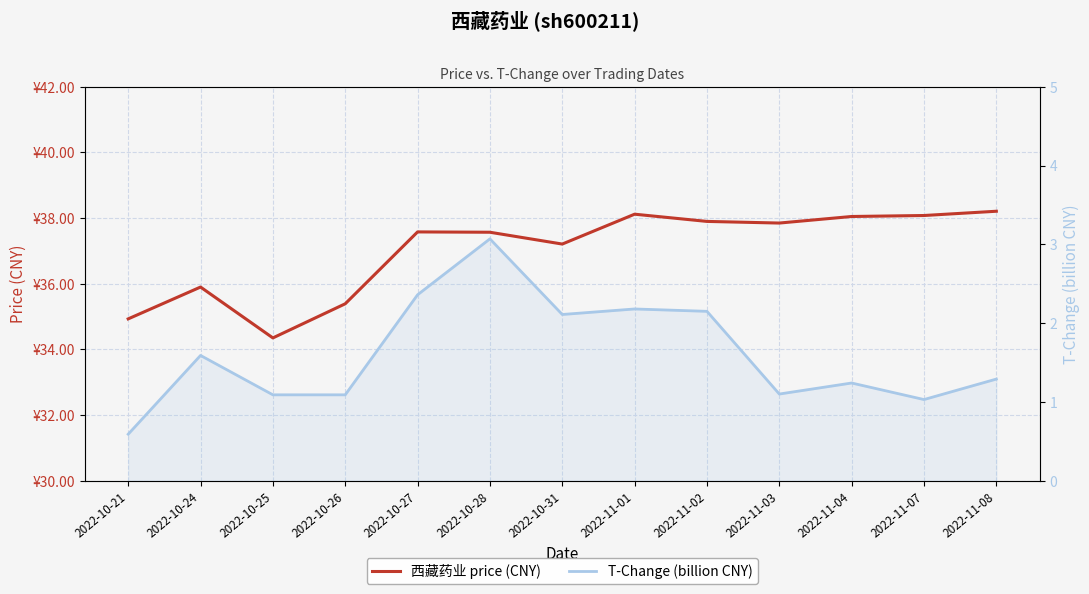

How many series are shown in this chart?

2